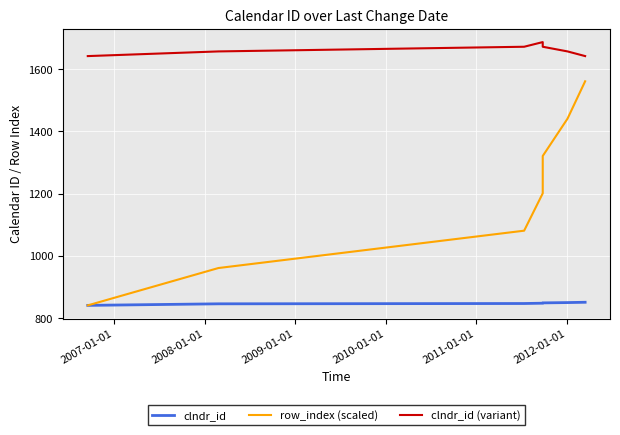

True or false: clndr_id has more than 1 interior local peaks.

False